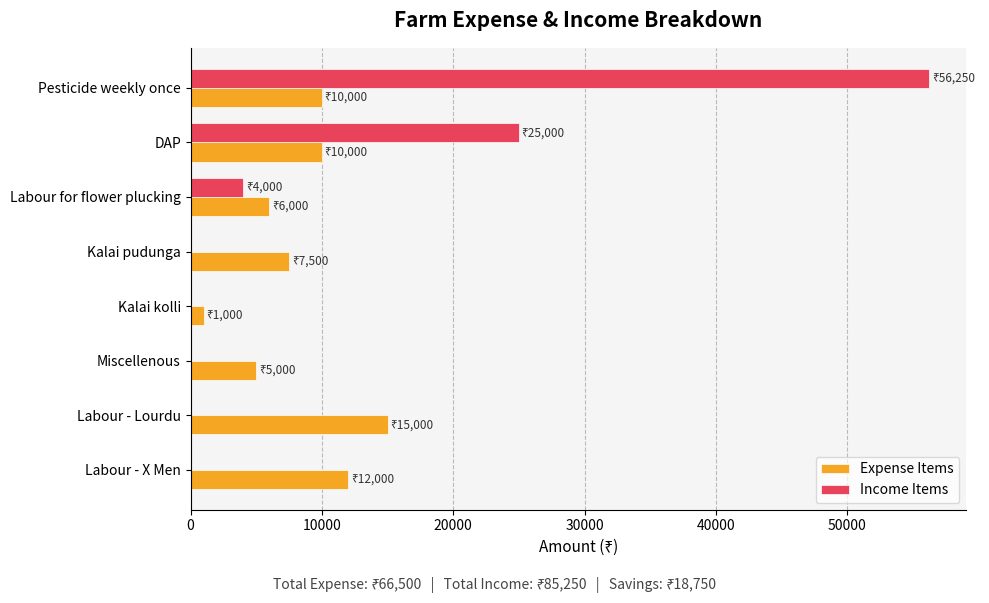

What are all the series names shown in the legend?

Expense Items, Income Items